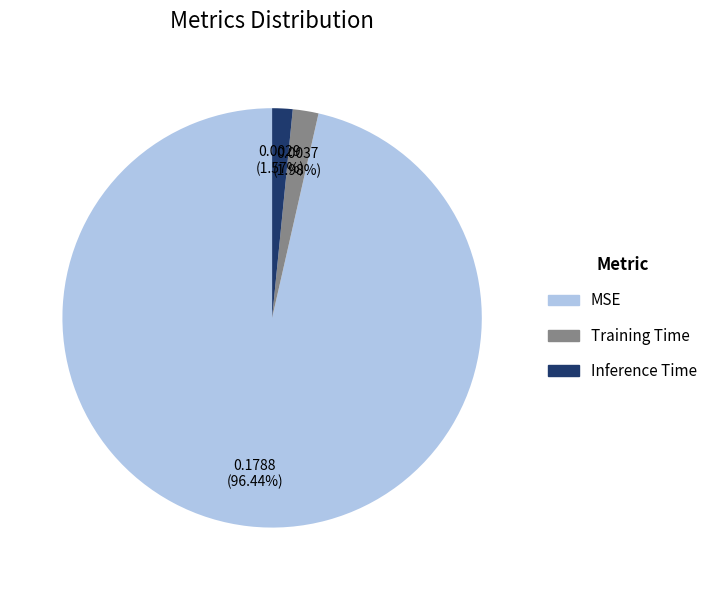

The MSE slice represents 96% of the pie. True or false?

True